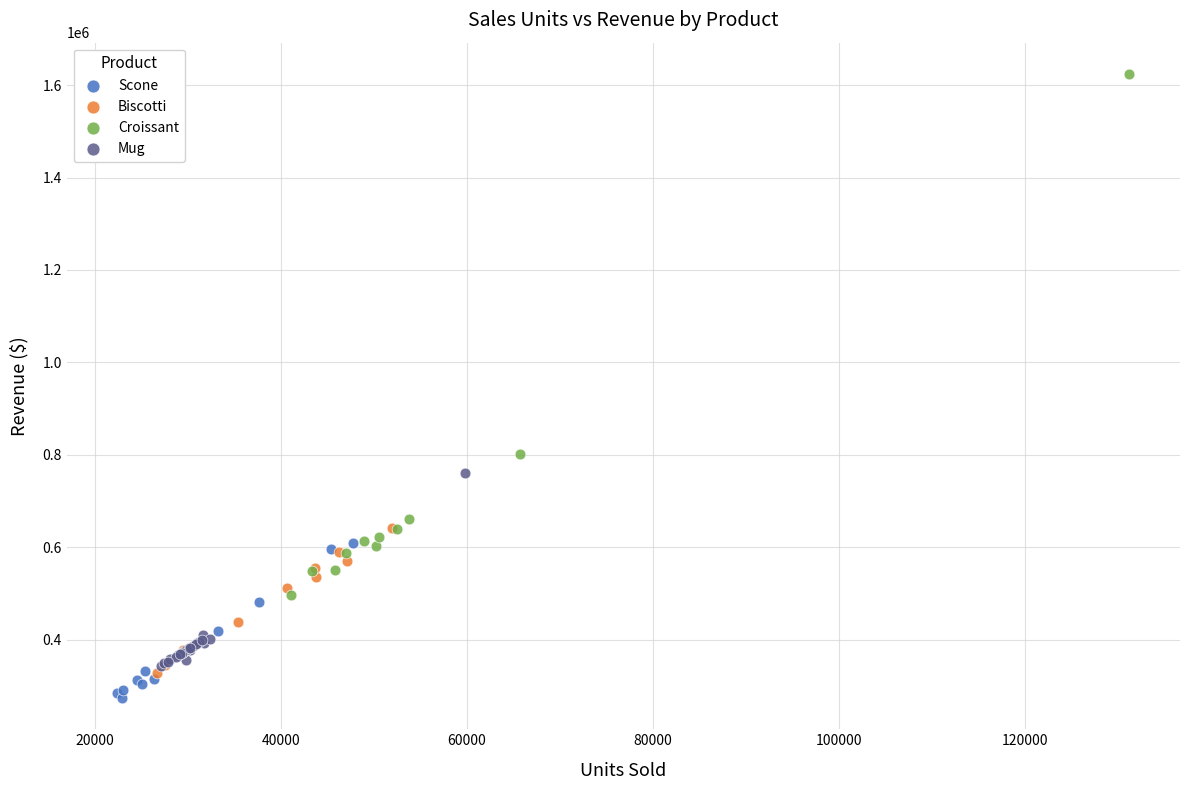

Which series has the widest spread of Y values?

Croissant